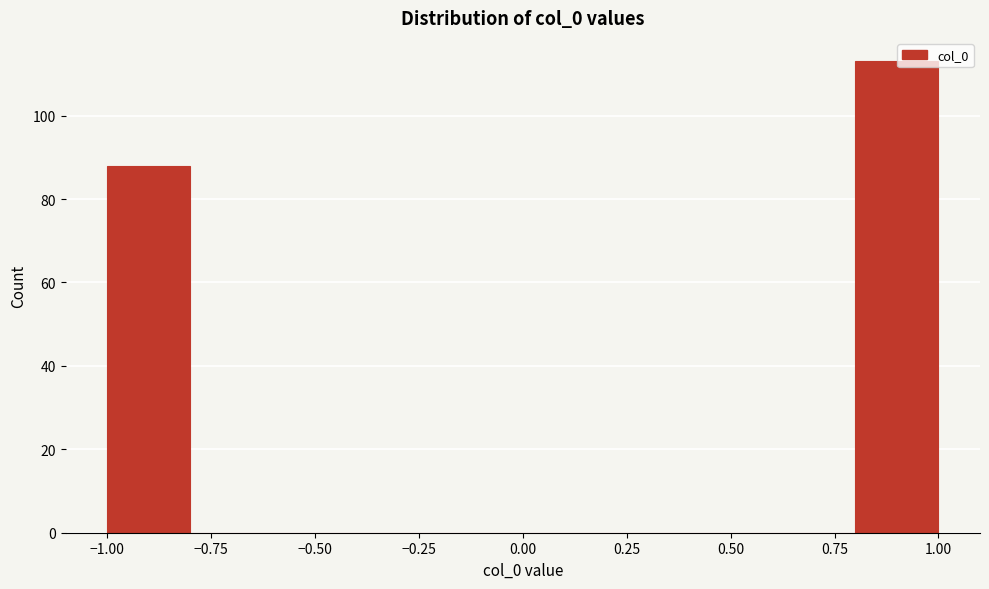

What is the height of the bar covering 0.8 to 1.0 on the x-axis? The values are not printed on the chart, so give them approximately, as read against the axis.

114